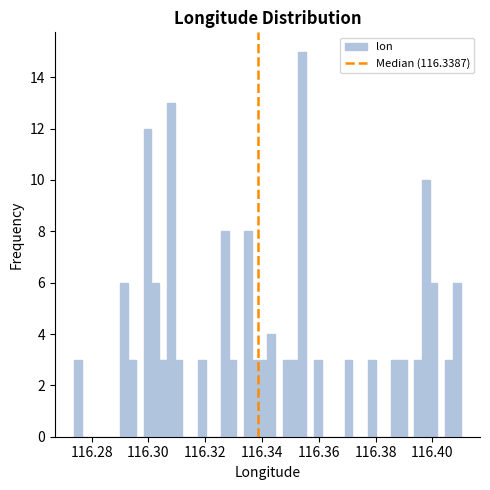

Read against the x-axis, roughly where is the centre of the tallest bar?

116.354